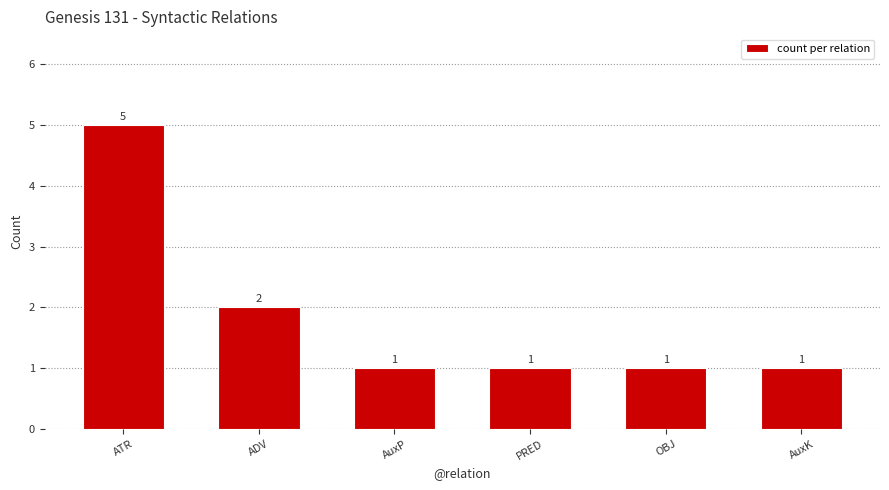

Approximately how many times larger is the value at AuxK compared to OBJ?

1.0